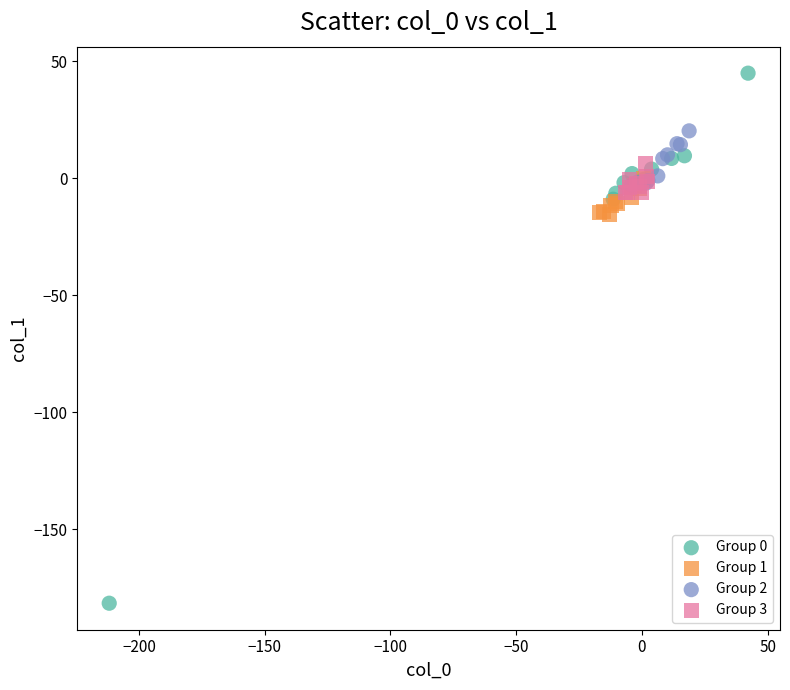

Which series contains the lowest Y value?

Group 0